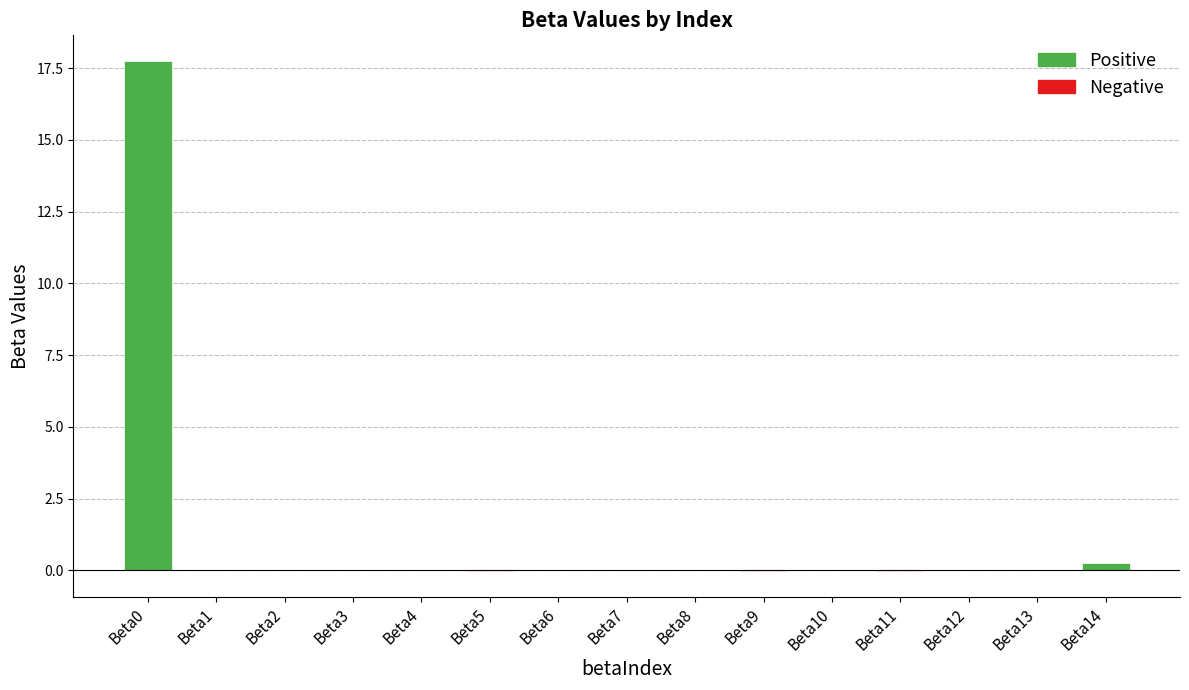

True or false: the data shows 0.0 at Beta12.

True